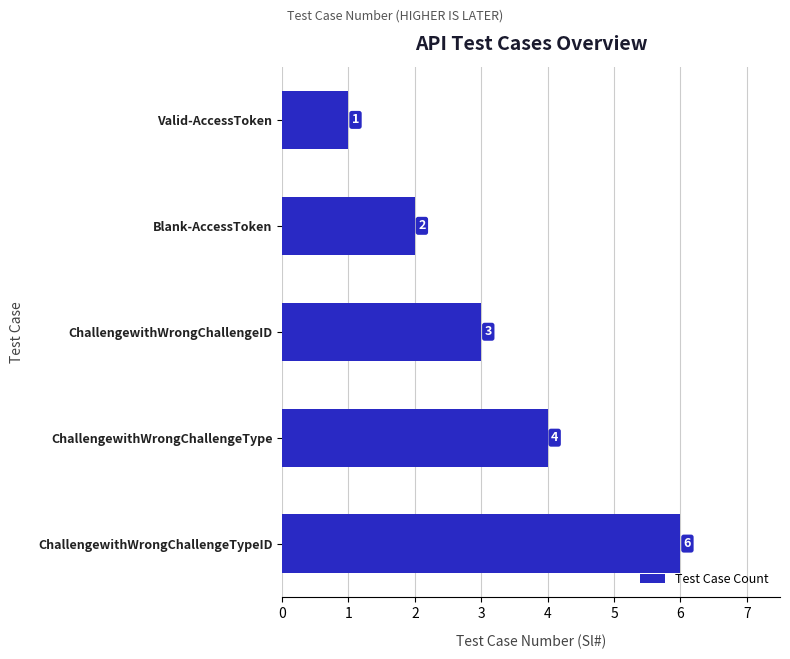

List the labels in order of value, smallest first.

Valid-AccessToken, Blank-AccessToken, ChallengewithWrongChallengeID, ChallengewithWrongChallengeType, ChallengewithWrongChallengeTypeID